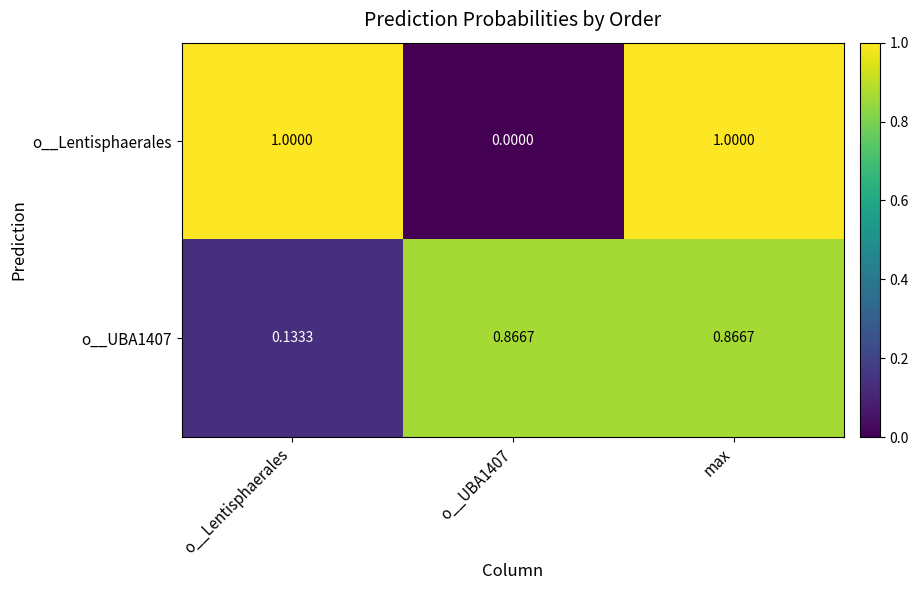

Which series has the largest total across all categories?

o__Lentisphaerales